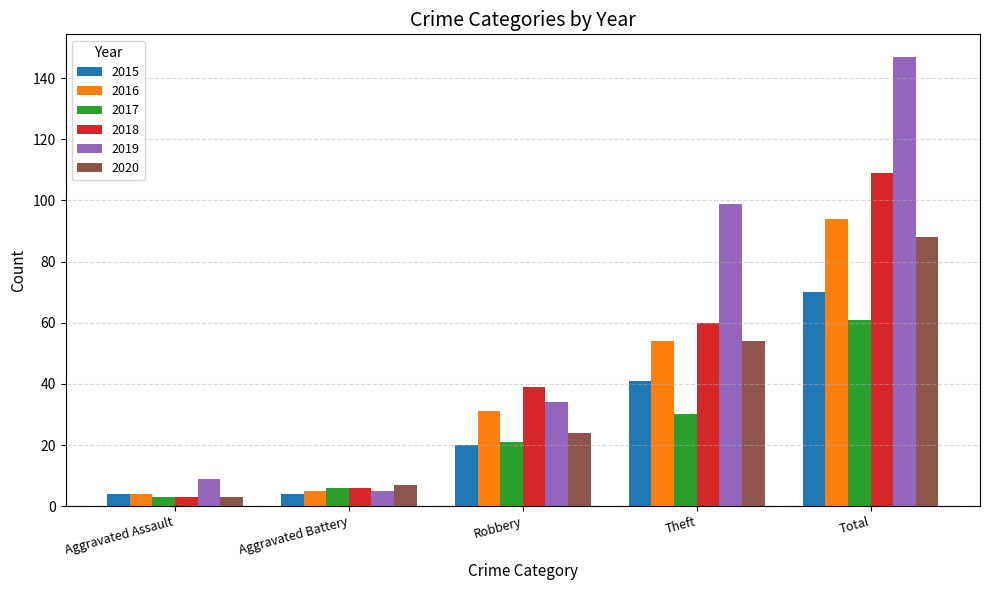

What is the label of the 5th bar from the right?

Aggravated Assault